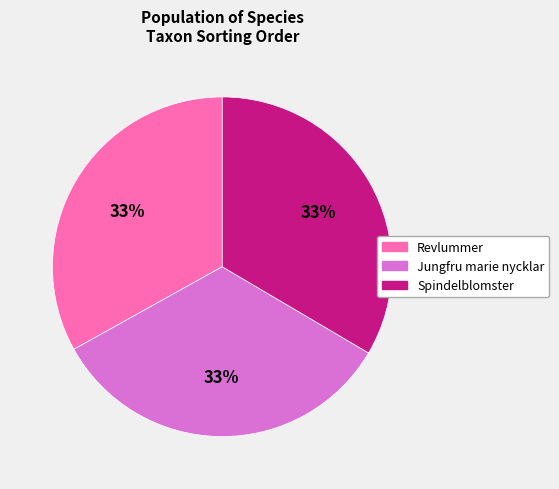

To the nearest percent, what is the combined percentage of Spindelblomster and Revlummer?

67%